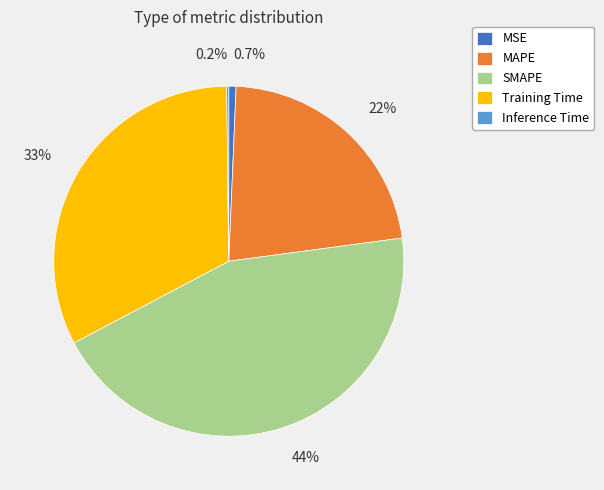

Does any single category account for the majority?

No